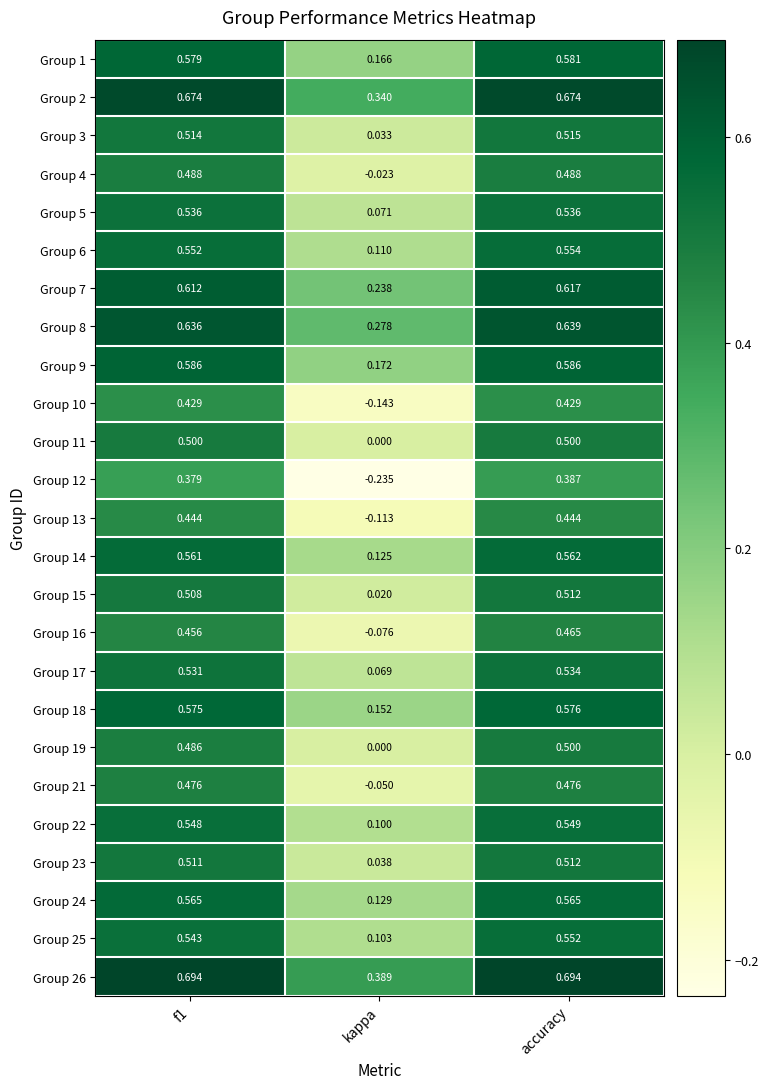

Which series changed the most between kappa and accuracy?

Group 12